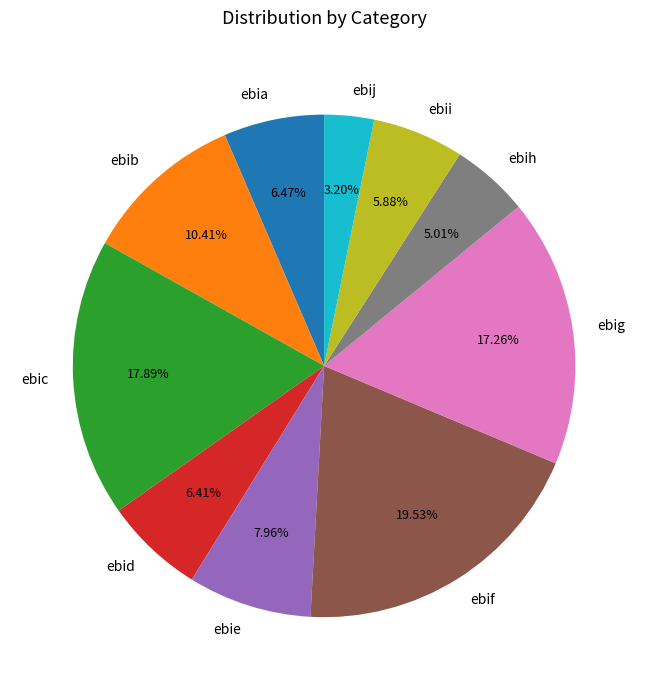

Is it true that ebid is 12% of the pie?

False